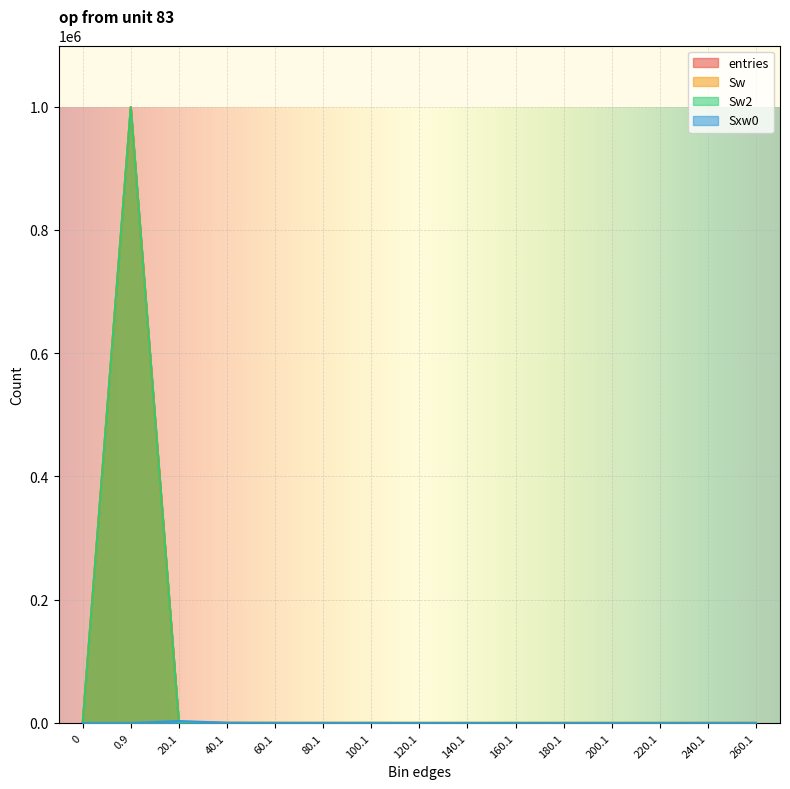

Which label corresponds to the largest value in the chart?

0.9